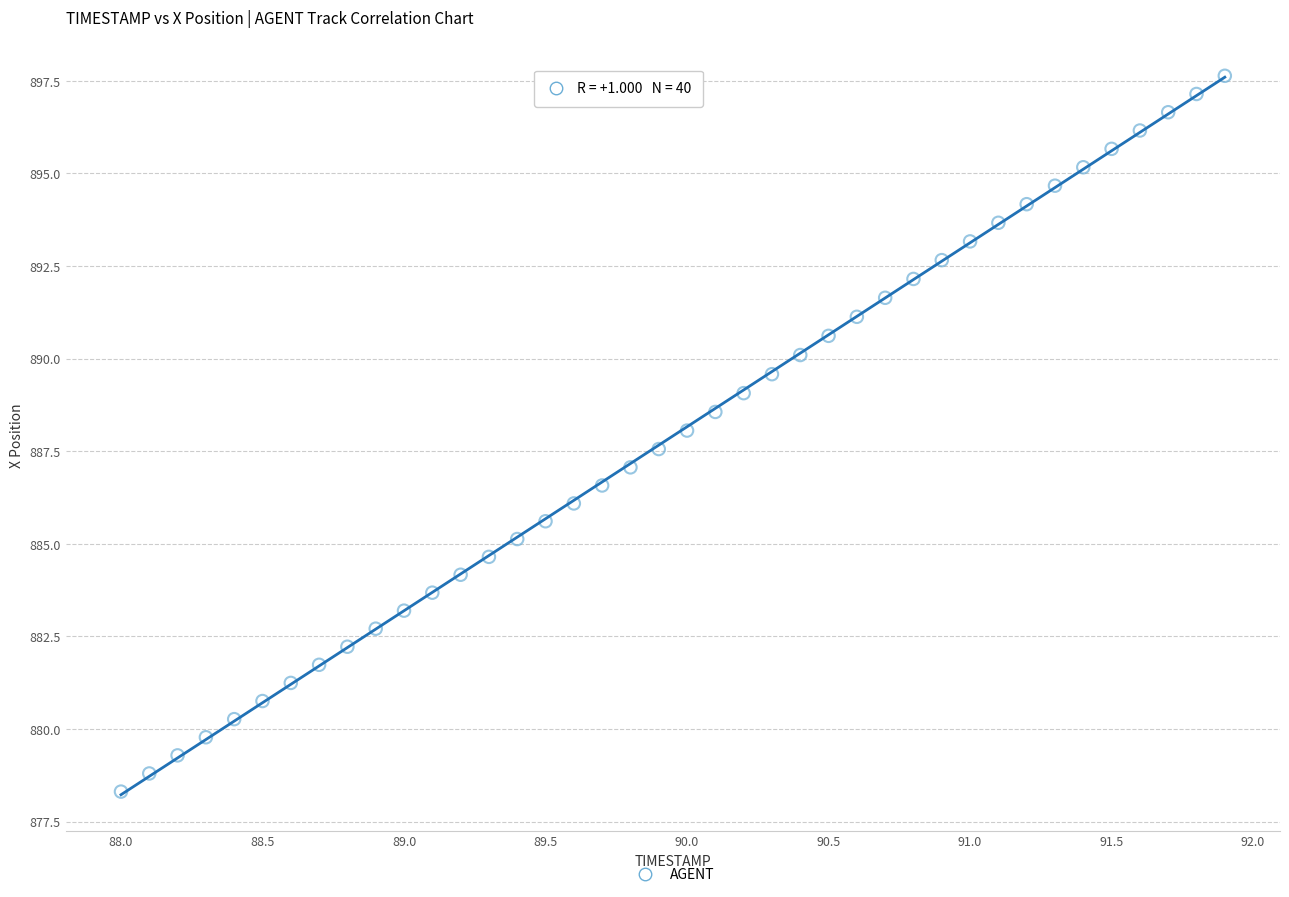

What is the range of Y values (max minus min)?

19.3